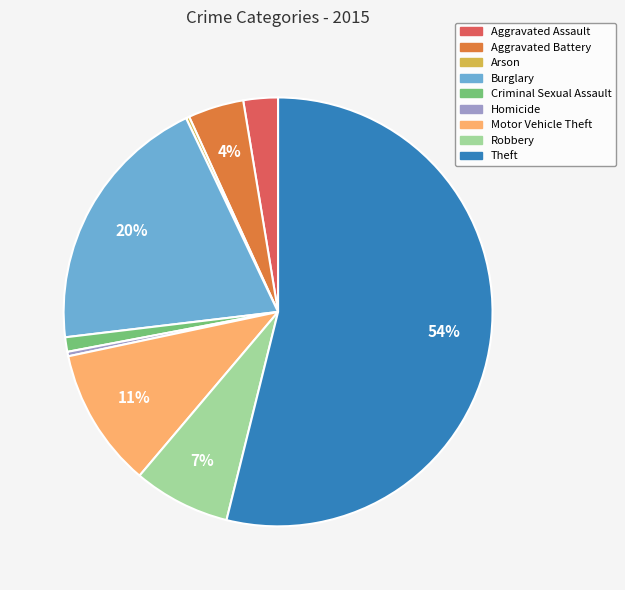

Between Aggravated Battery and Burglary, which is larger?

Burglary